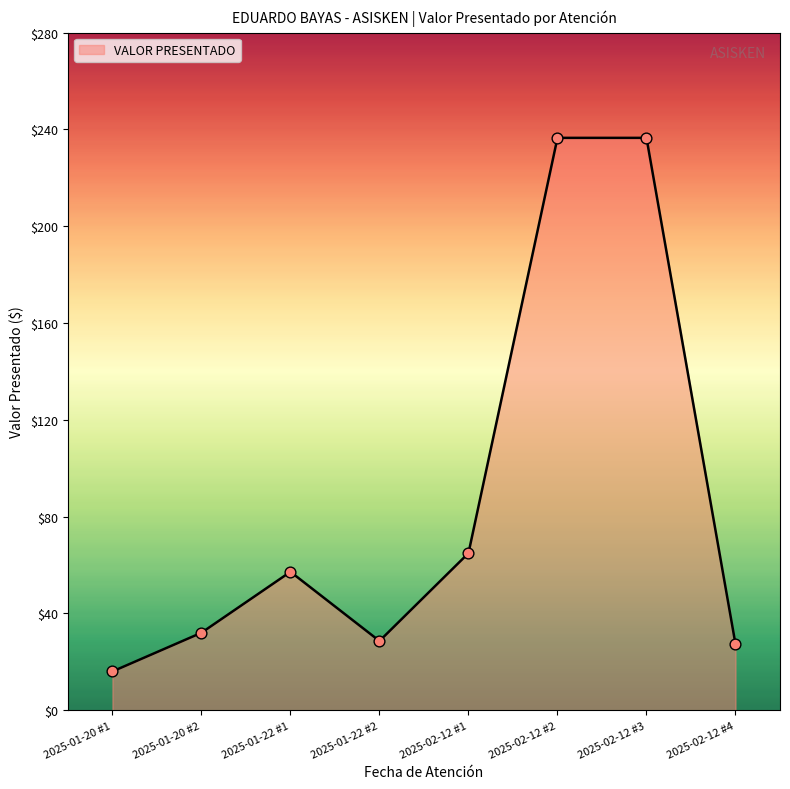

Between 2025-02-12 #1 and 2025-01-20 #1, which is larger?

2025-02-12 #1